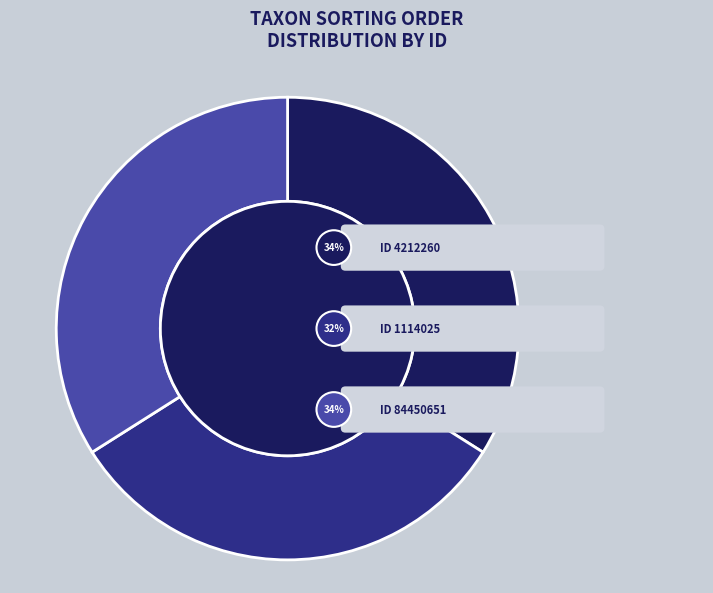

To the nearest percent, what is the average slice percentage?

33%